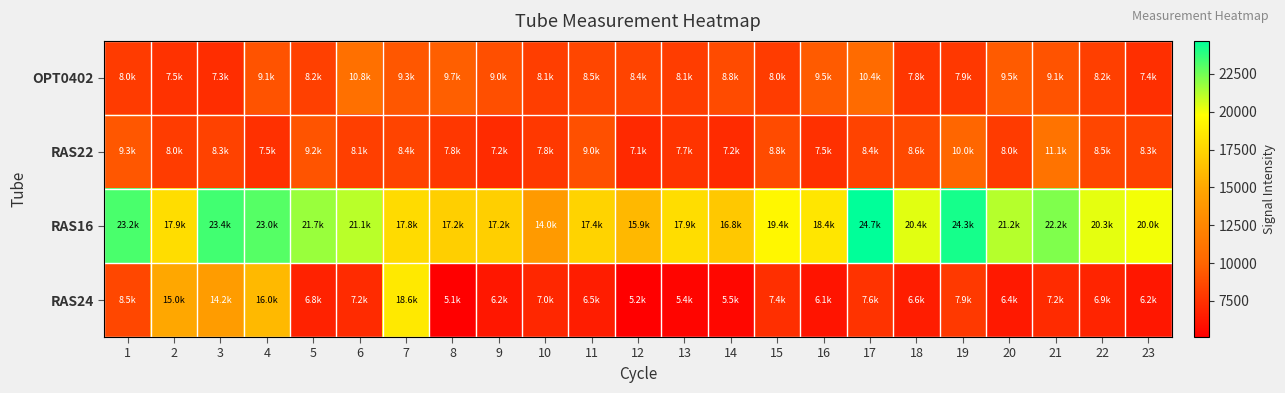

Count the number of categories in the chart.

23